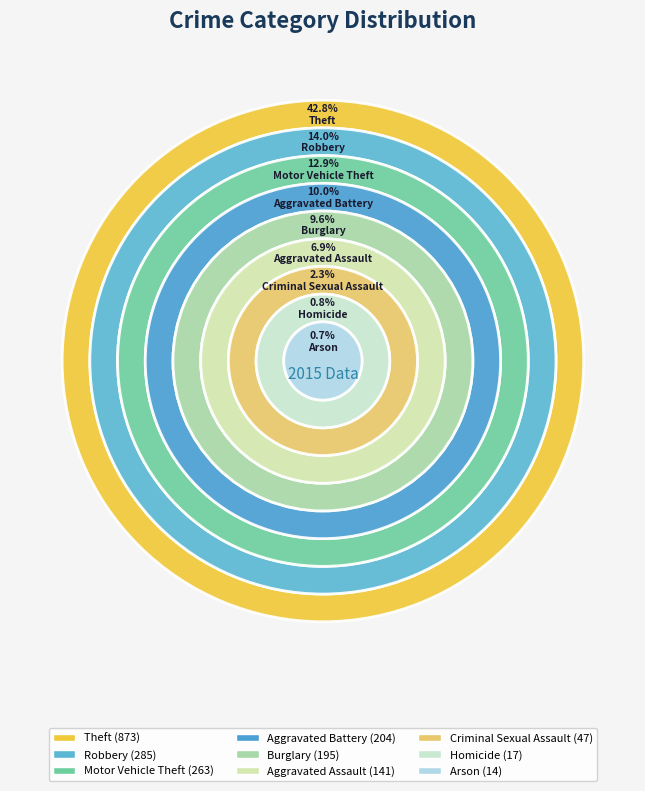

Is it true that Theft is 48% of the pie?

False